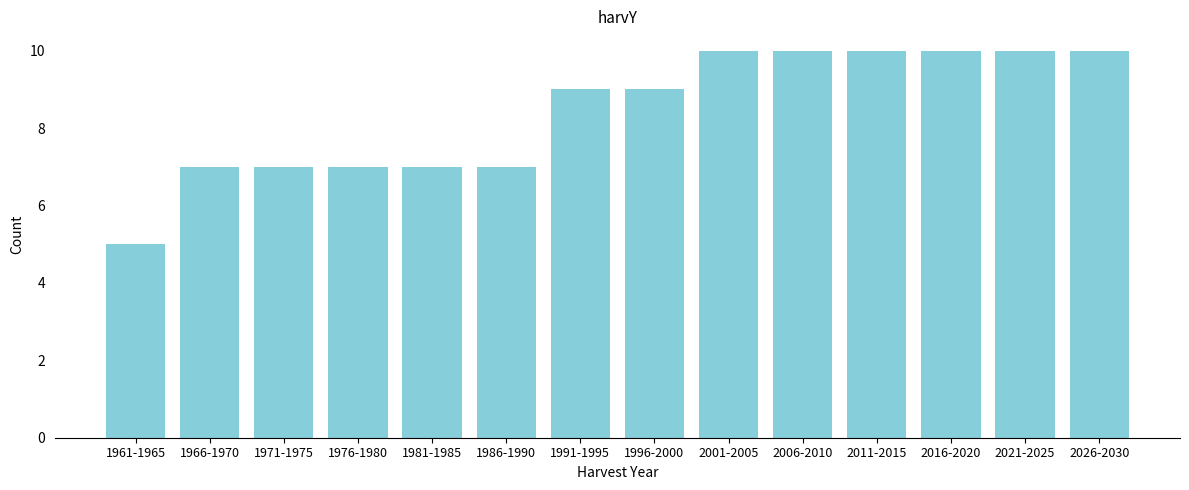

Reading left to right, what are all the values shown in this chart?

5	7	7	7	7	7	9	9	10	10	10	10	10	10